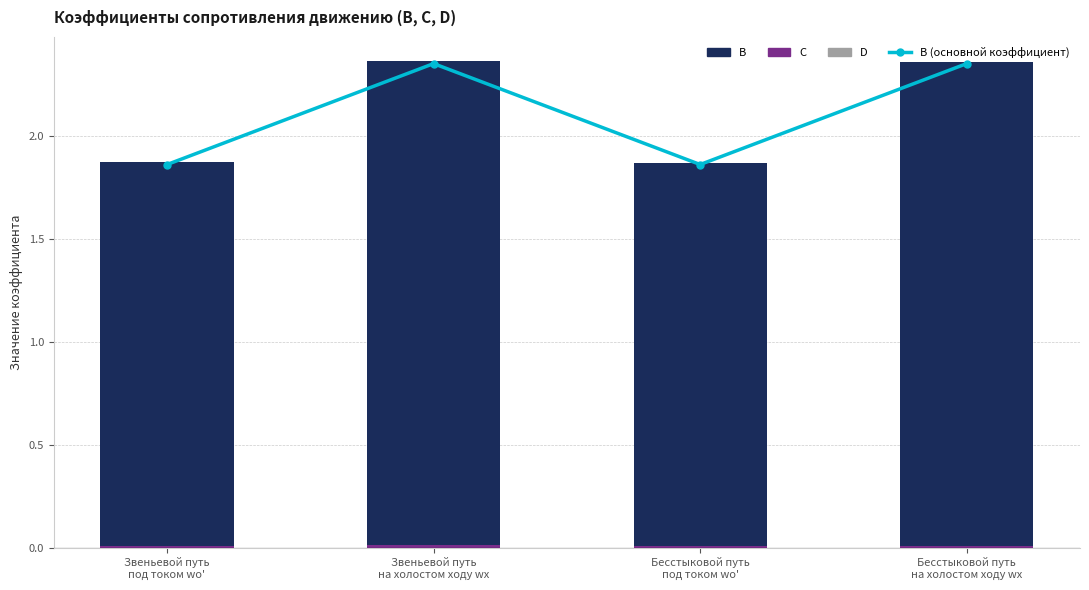

At which label does B (основной коэффициент) reach its peak?

Звеньевой путь
на холостом ходу wх